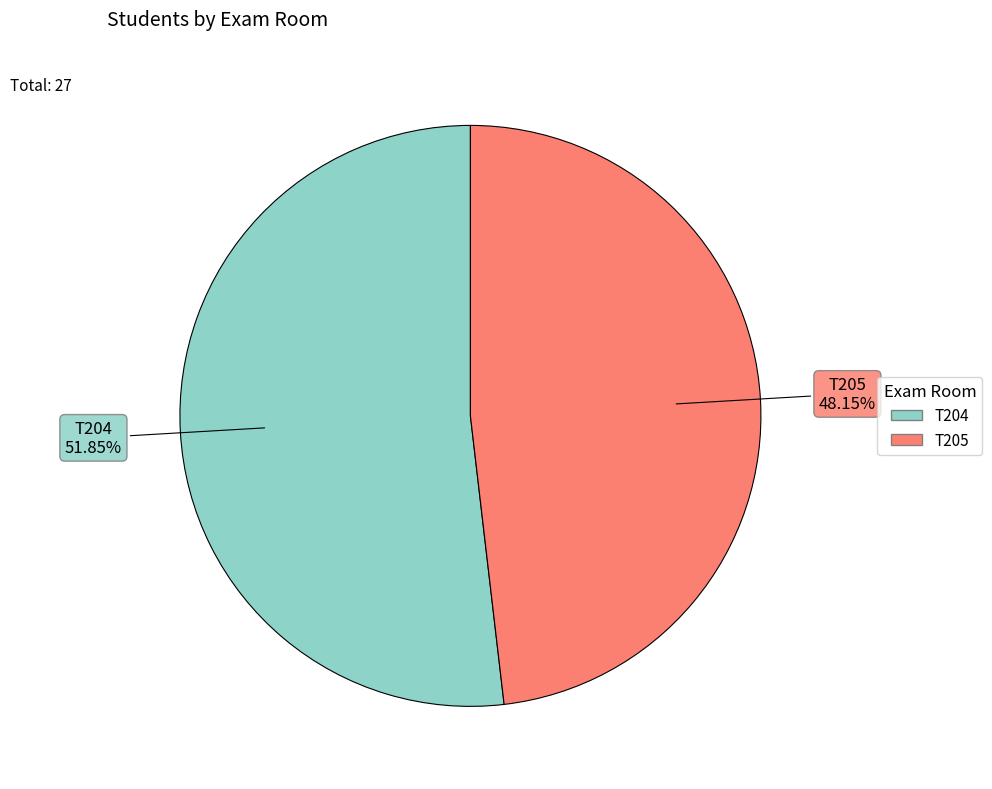

What is the total percentage of T205 and T204?

100.0%